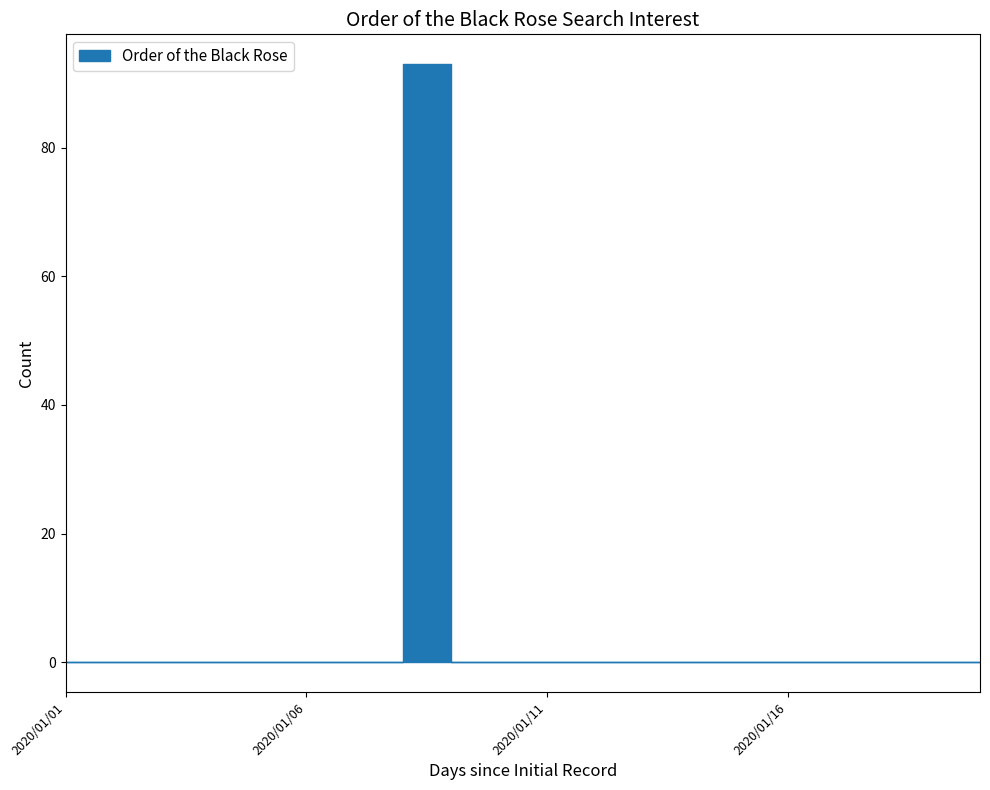

Where is the first local maximum?

2020/01/08